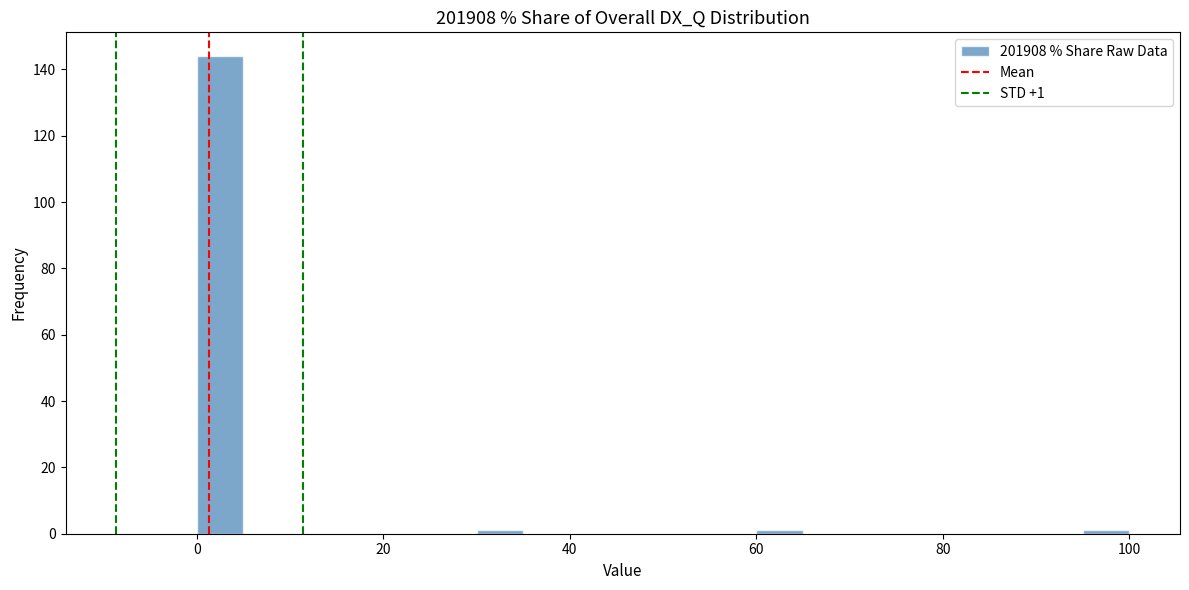

Read against the x-axis, roughly where is the centre of the tallest bar?

2